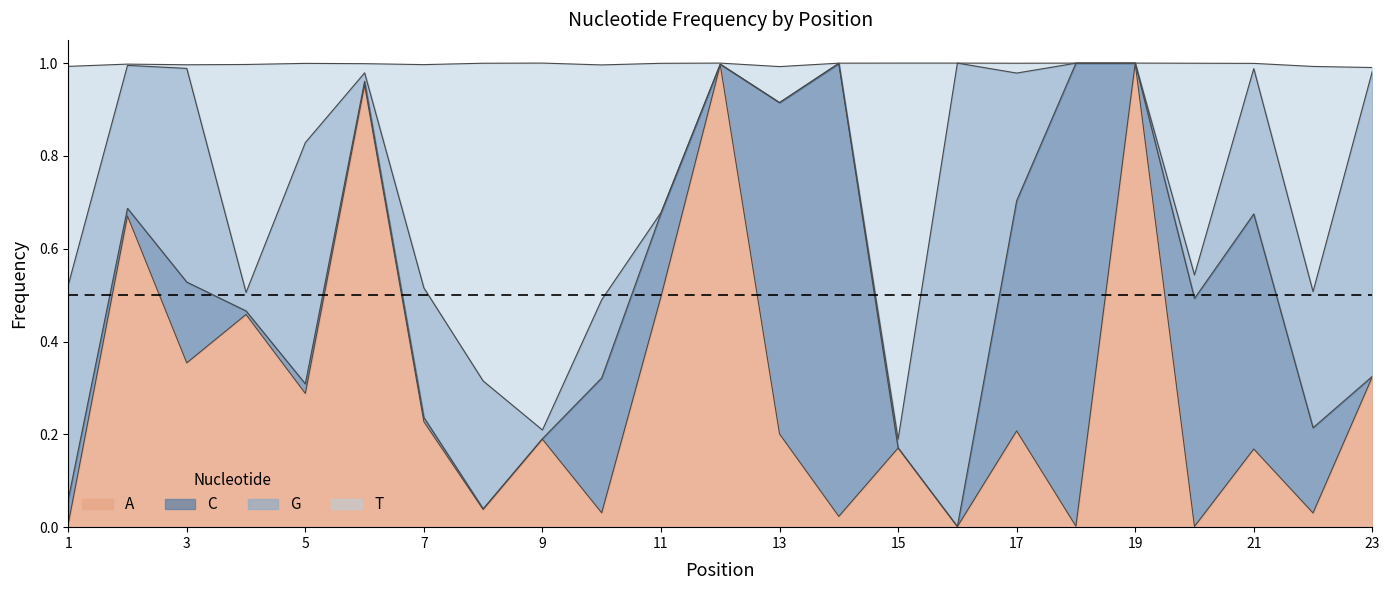

True or false: T has a value of 0.5 at 7.

True